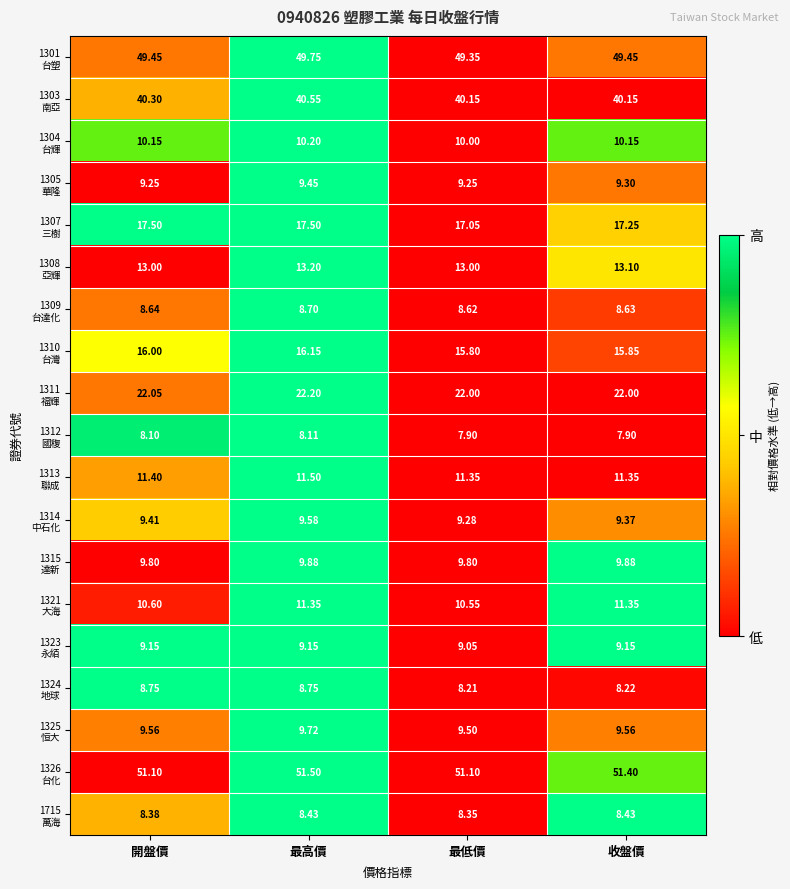

At which category is the sum across all series the highest?

最高價